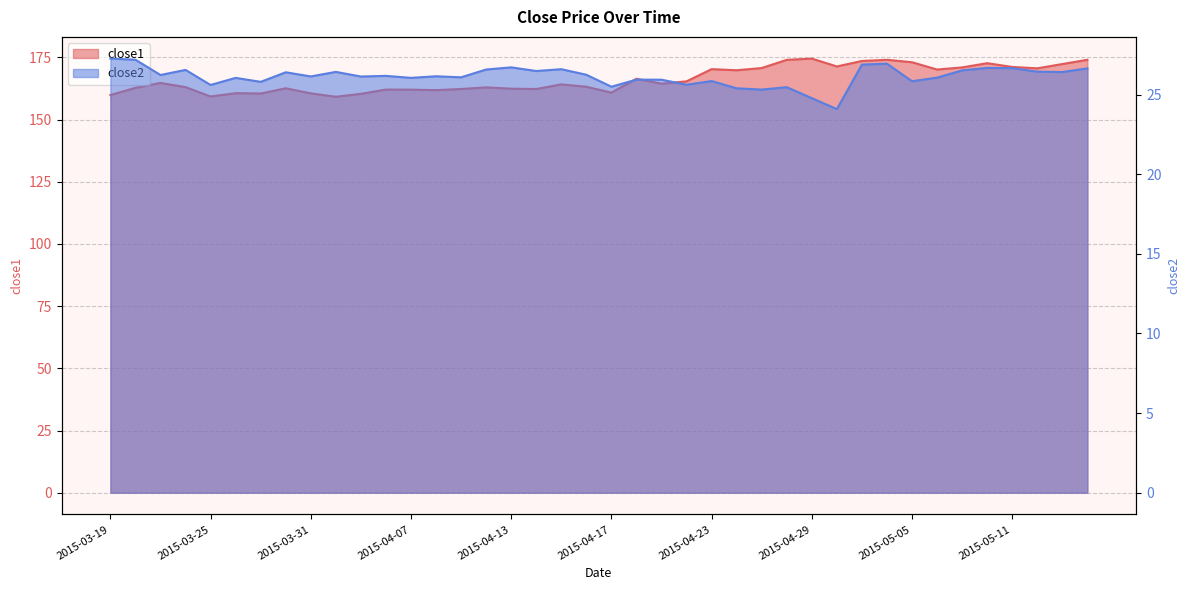

The value of close2 at 2015-04-29 is 24.8. True or false?

True